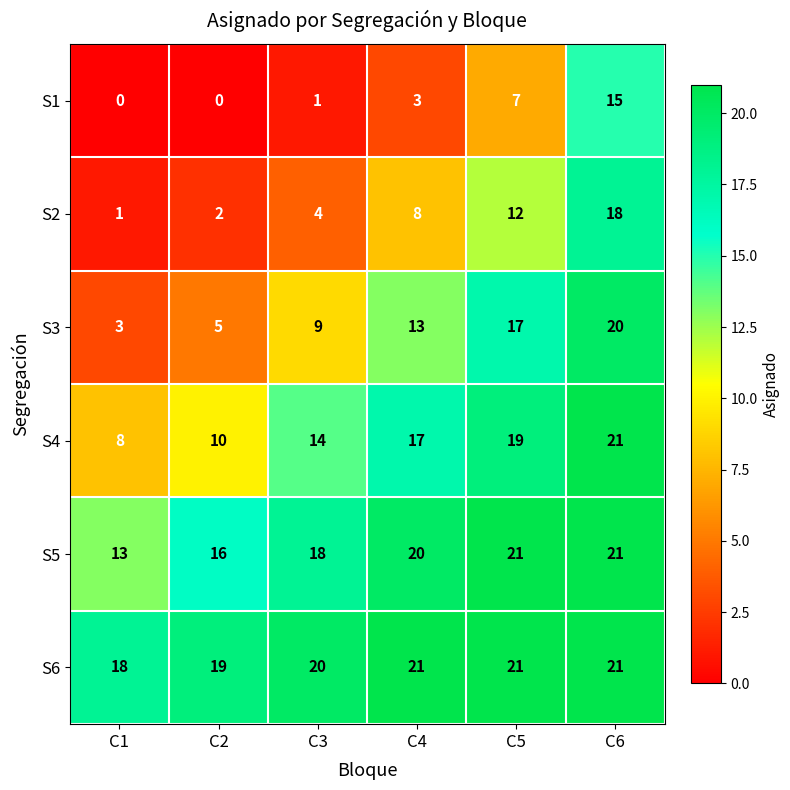

At C1, list the series in order from smallest to largest.

S1, S2, S3, S4, S5, S6